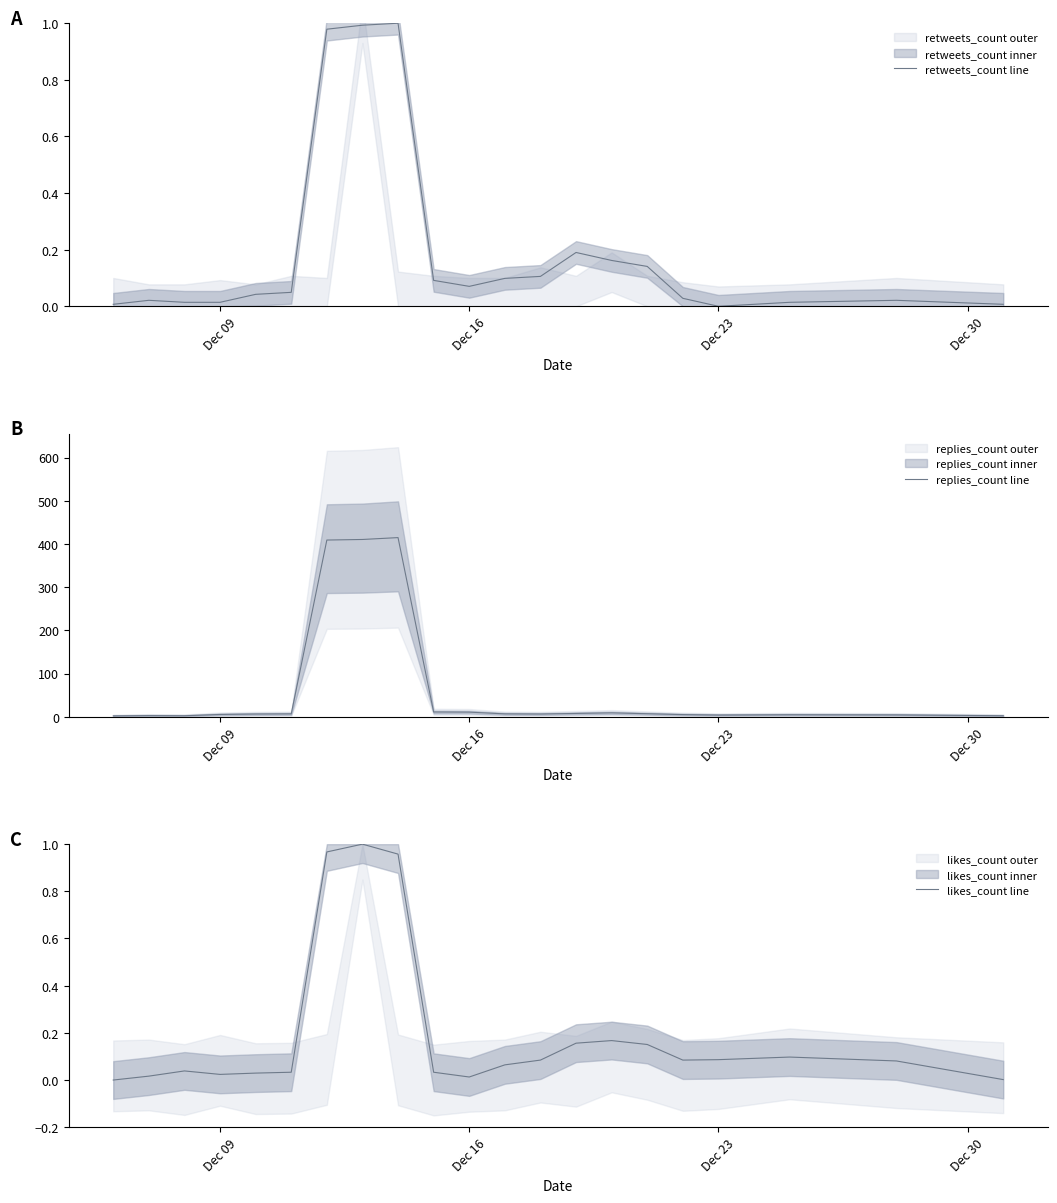

Is this an area chart (filled region under the line)?

No